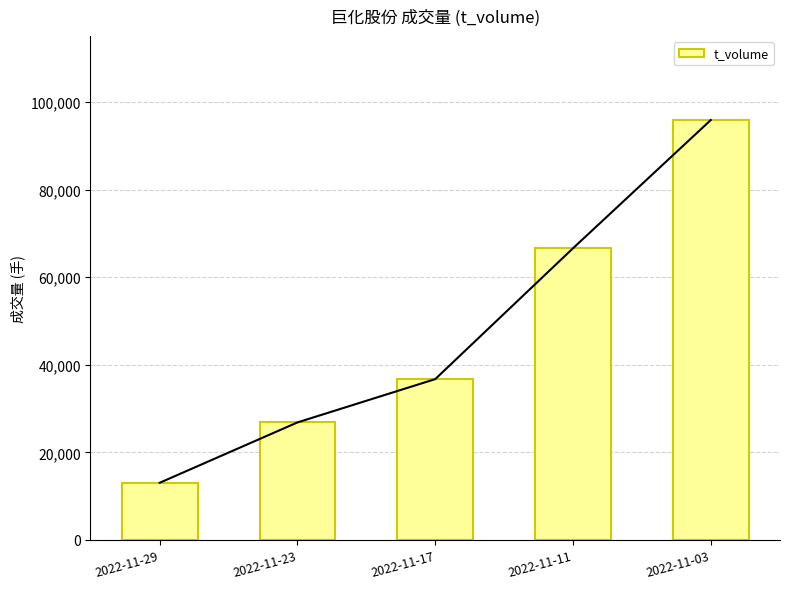

What is the sum of all values?

239150